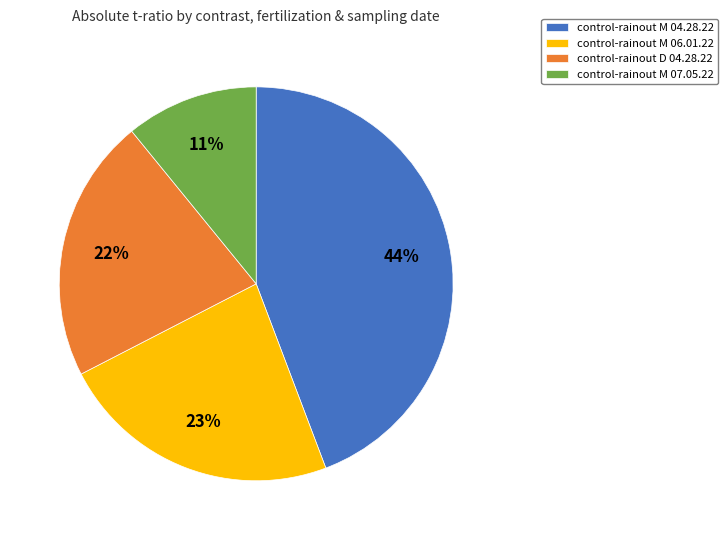

Is it true that control-rainout M 06.01.22 is 23% of the pie?

True